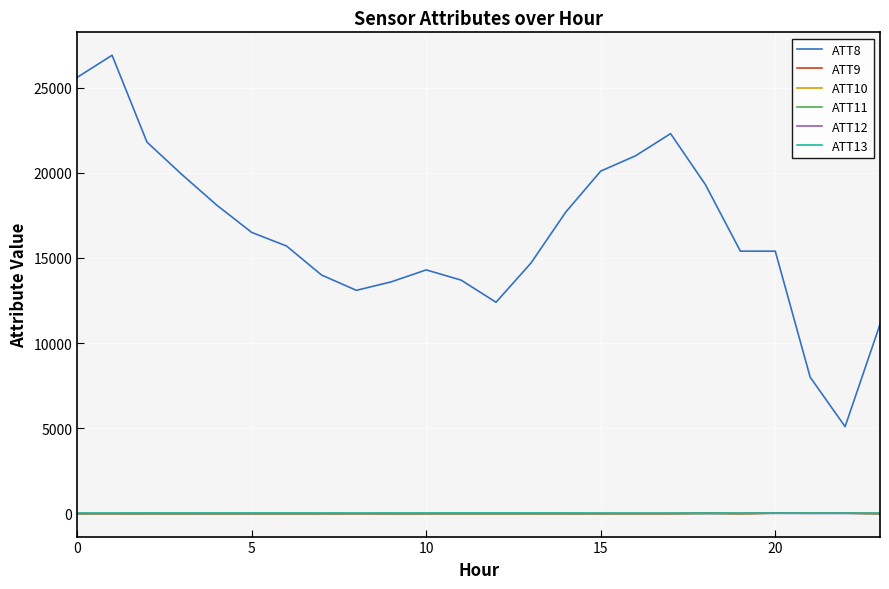

How many lines are shown in the chart?

6